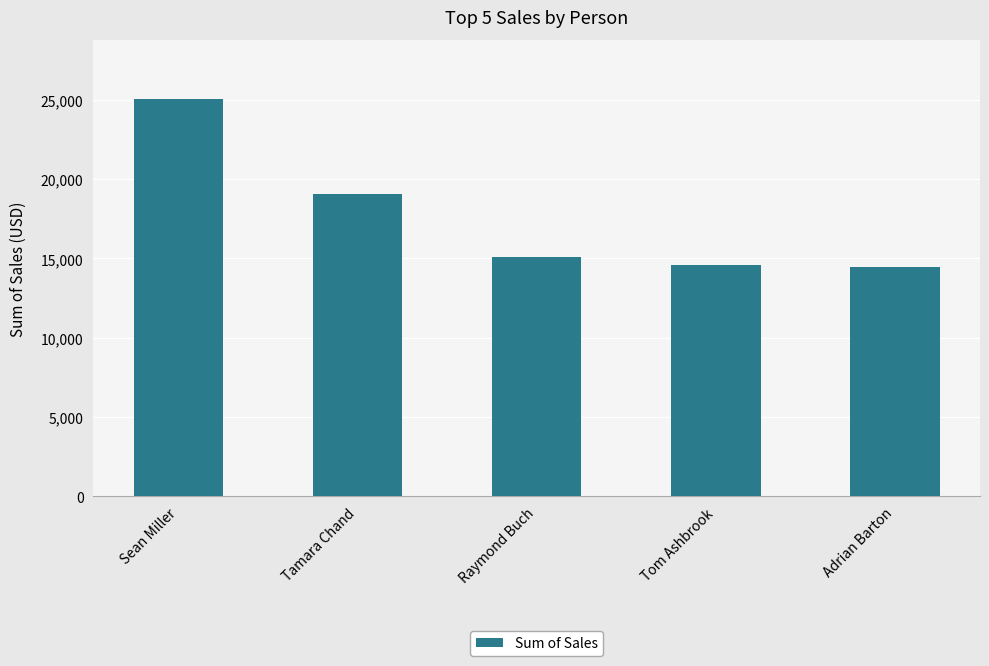

What is the difference between the maximum and minimum values?

10569.5